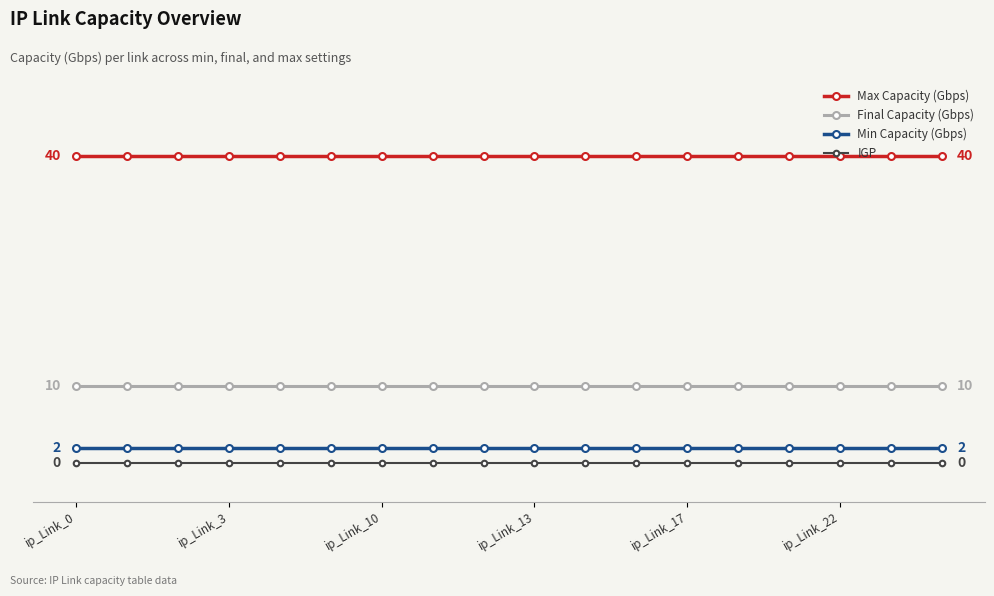

What are all the series names shown in the legend?

Max Capacity (Gbps), Final Capacity (Gbps), Min Capacity (Gbps), IGP